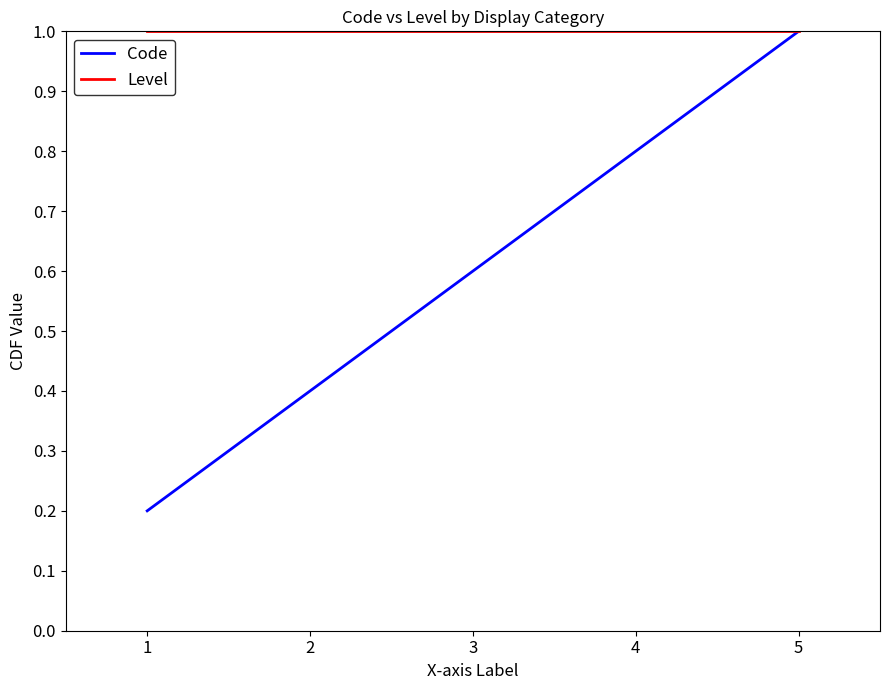

At 2, list the series in order from largest to smallest.

Level, Code